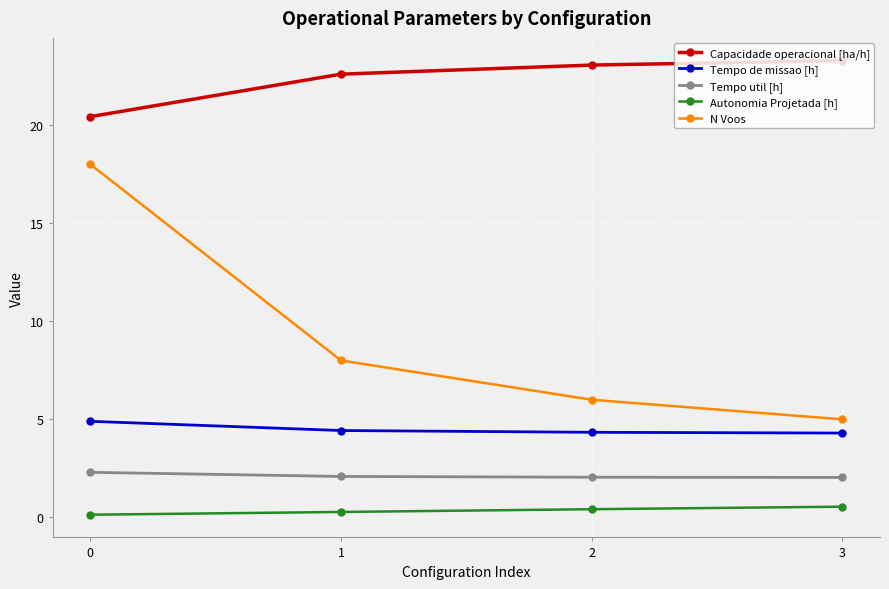

What is the difference between the maximum and minimum values in the Tempo util [h] series?

0.3